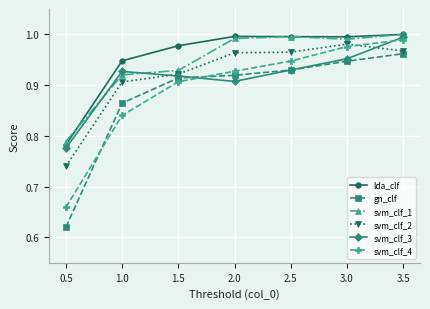

What is the sum of the svm_clf_2 values at 3.5 and 1.5?

1.9